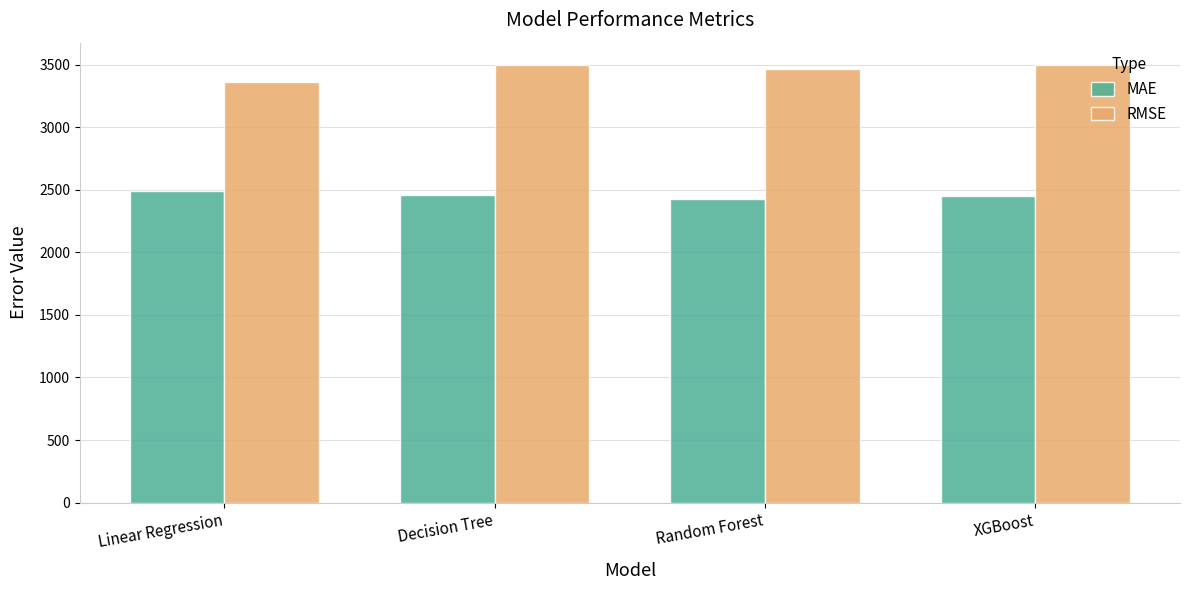

List the series in order of their peak value, lowest first.

MAE, RMSE